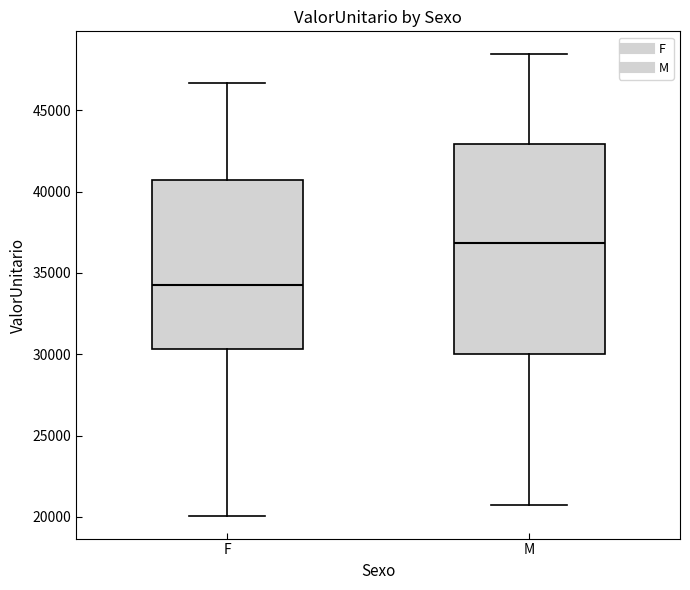

Where does the median line of the box for F sit on the y-axis? The values are not printed on the chart, so give them approximately, as read against the axis.

34500